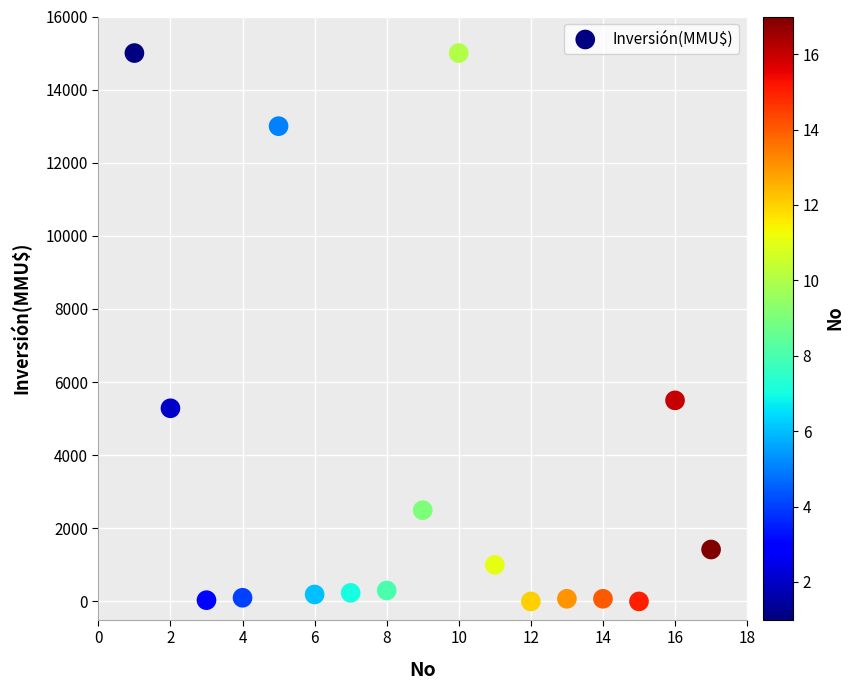

What Y value in the scatter plot is closest to 7500?

5500